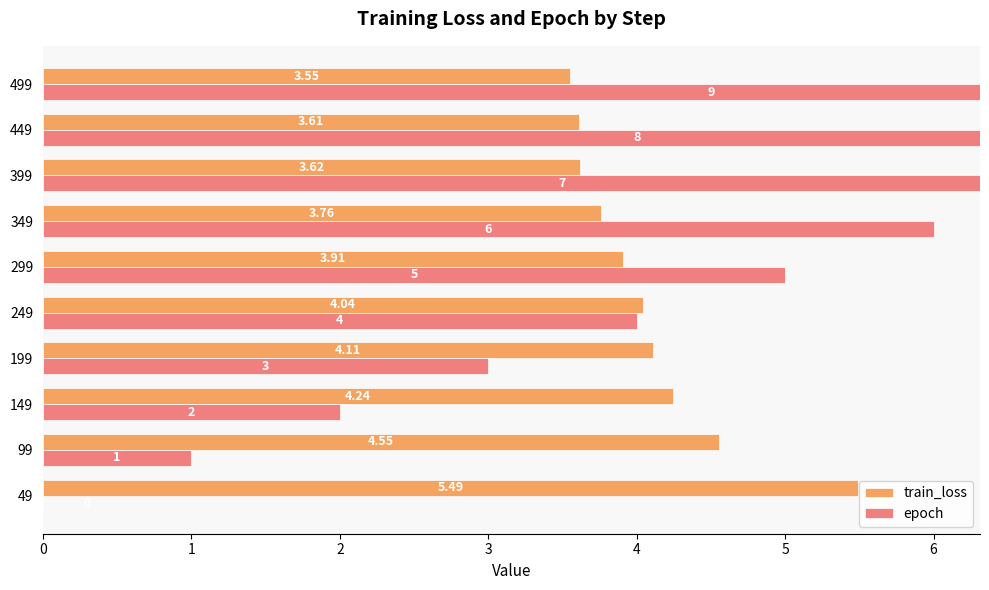

The train_loss series shows 2.1 at 3. True or false?

False